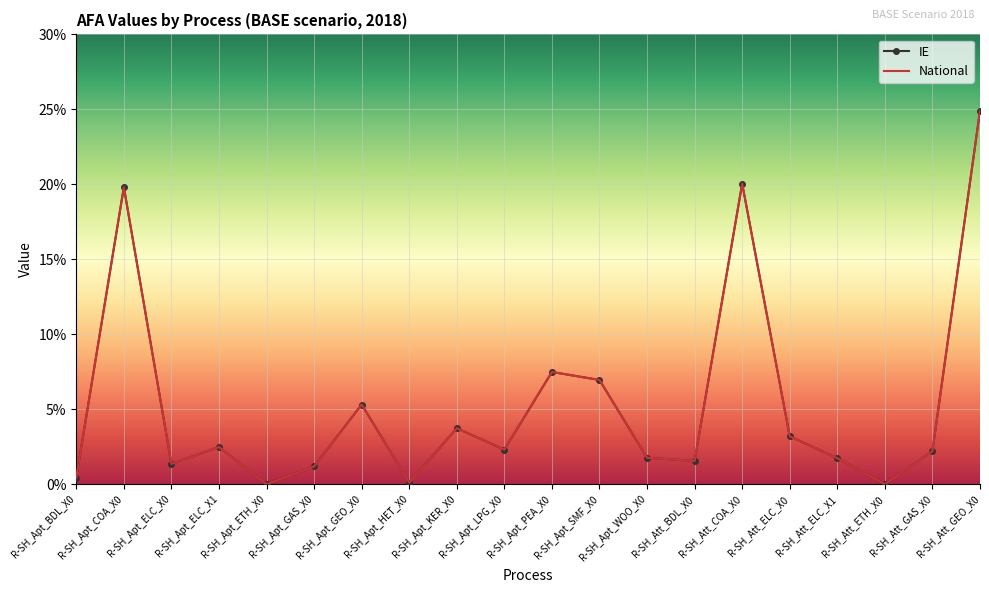

How many categories are shown in the chart?

20